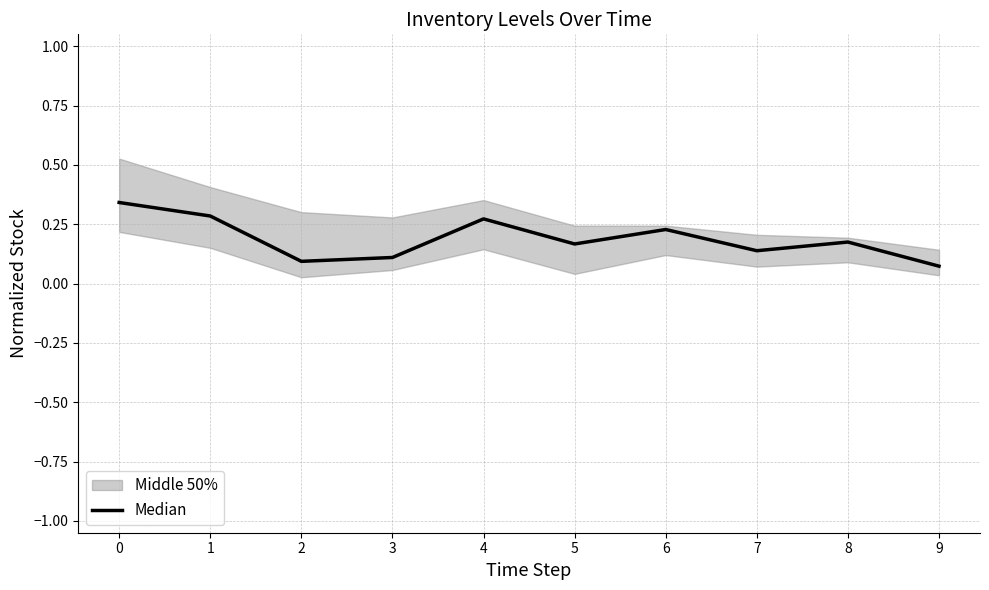

The chart shows a value of 0.3 at 4. True or false?

True